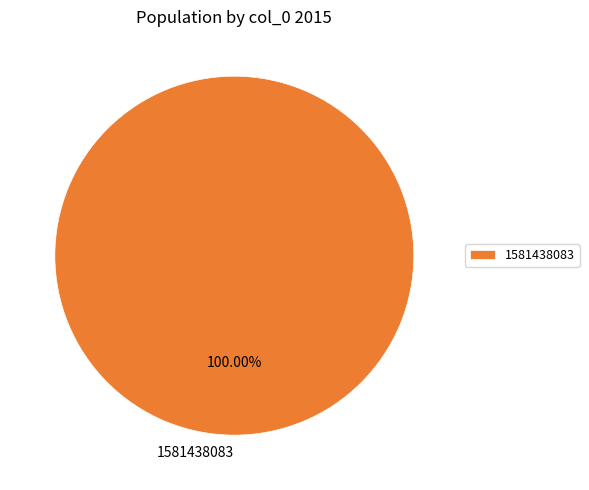

Rank the categories by value from lowest to highest.

1581438083